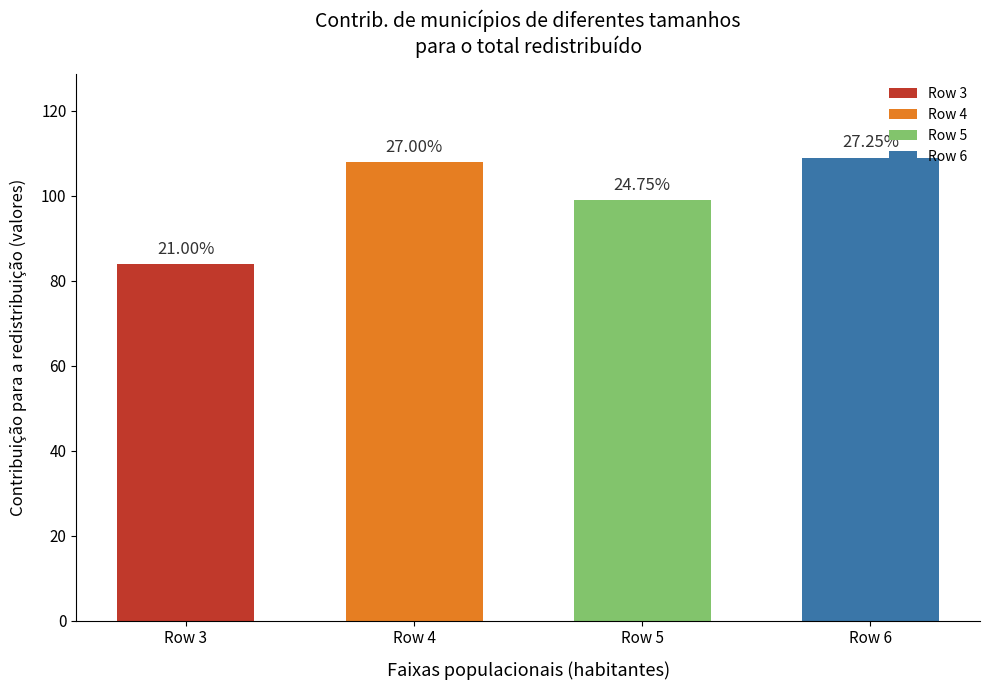

How many bars are there in total?

4